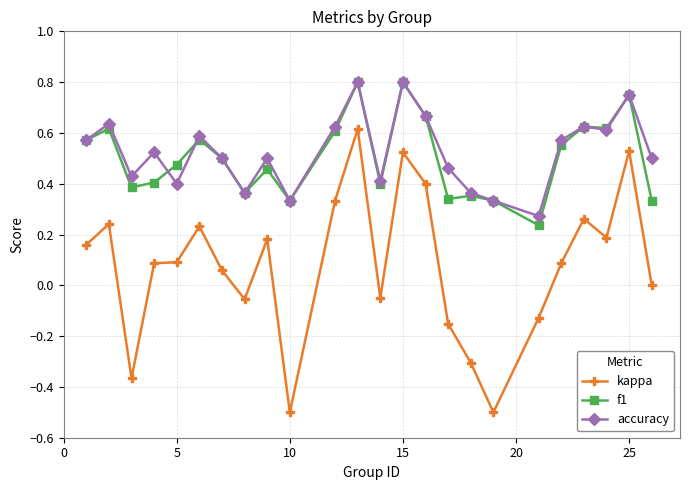

What is the lowest value of the kappa series?

-0.5